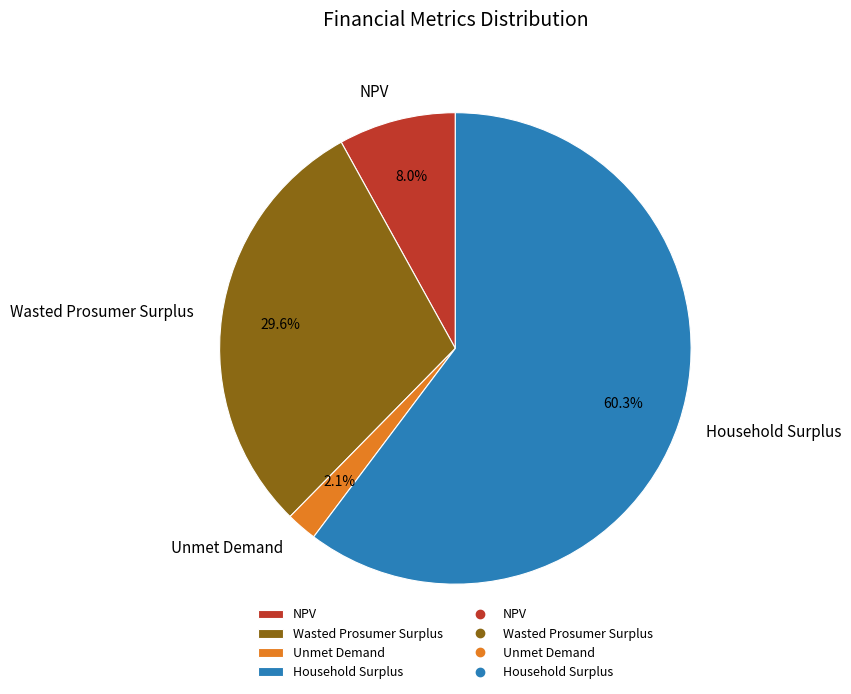

What percentage is the Unmet Demand slice, to the nearest percent?

2%